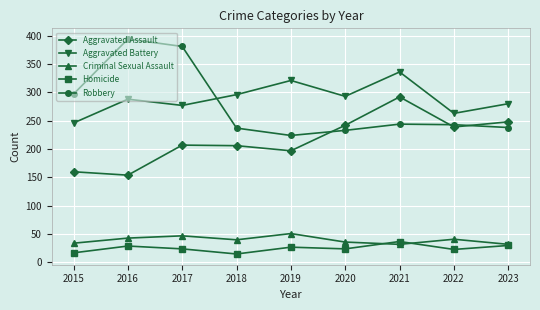

What is the approximate value of Robbery at 2020, to the nearest 50?

250